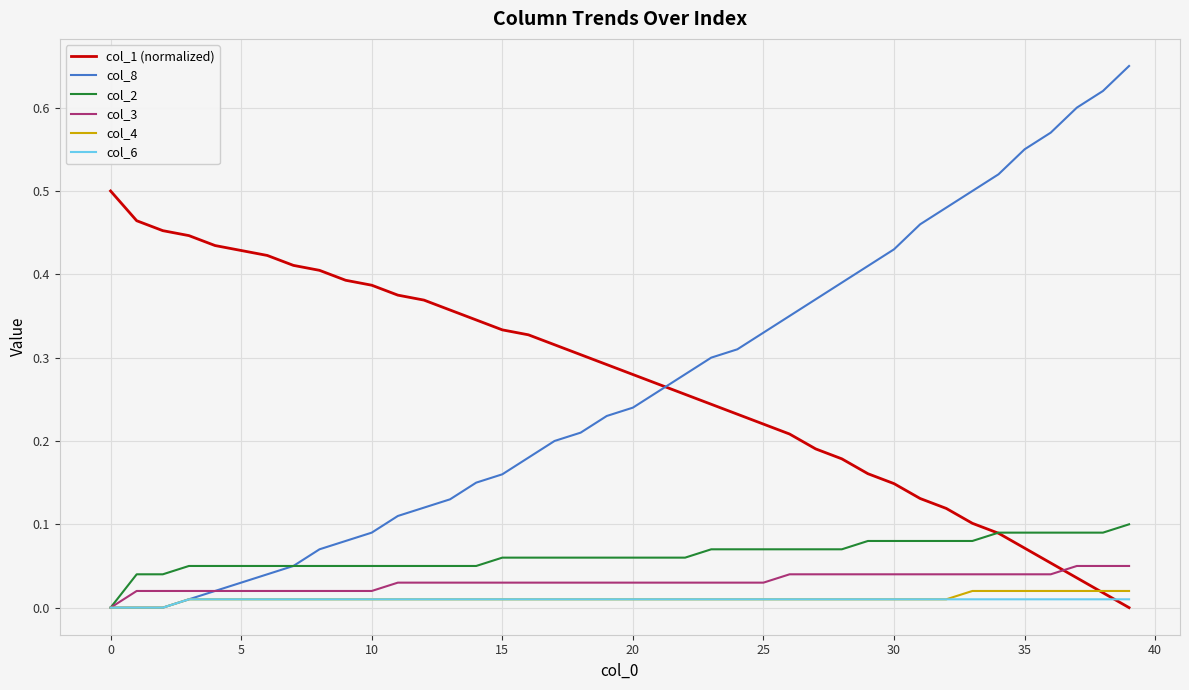

At how many categories does at least one series exceed 0?

40